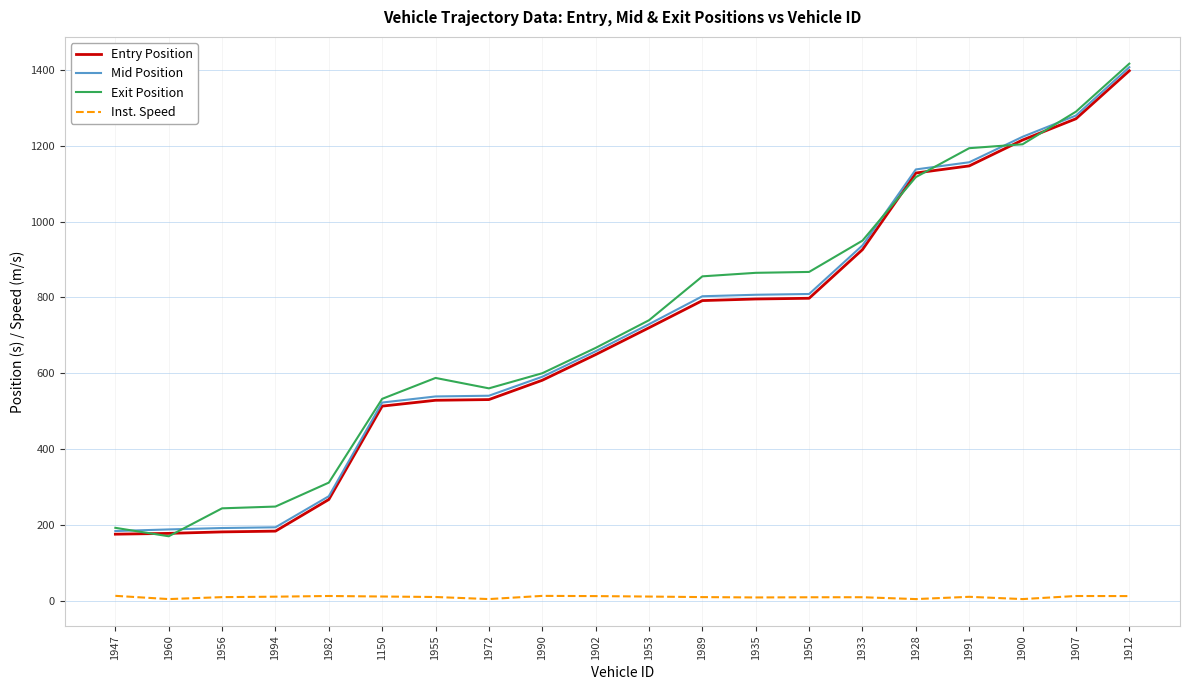

What is the sum of all Mid Position values?

14178.3